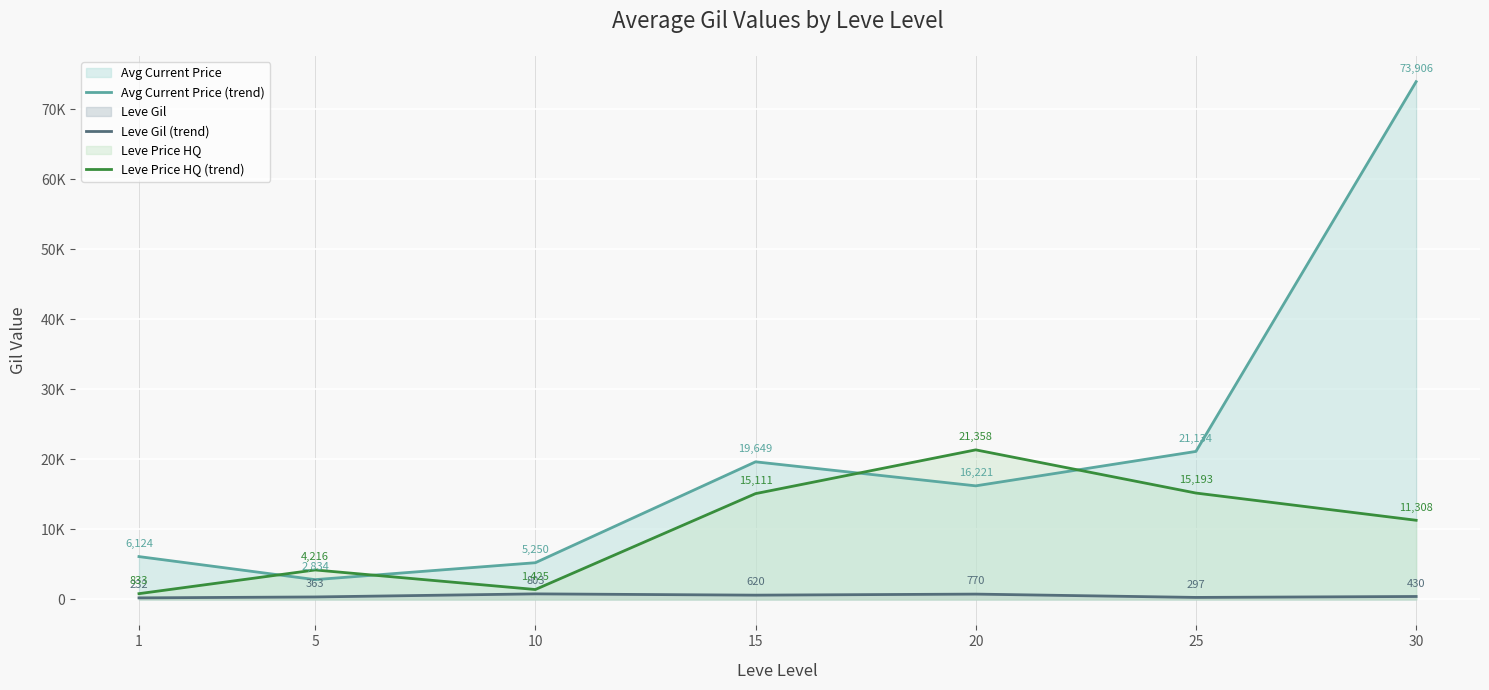

What is the minimum value for Avg Current Price (trend)?

2834.3